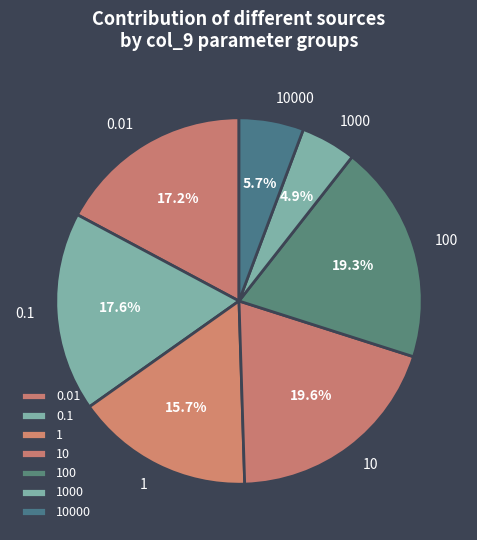

What percentage is the 10 slice, to the nearest percent?

20%